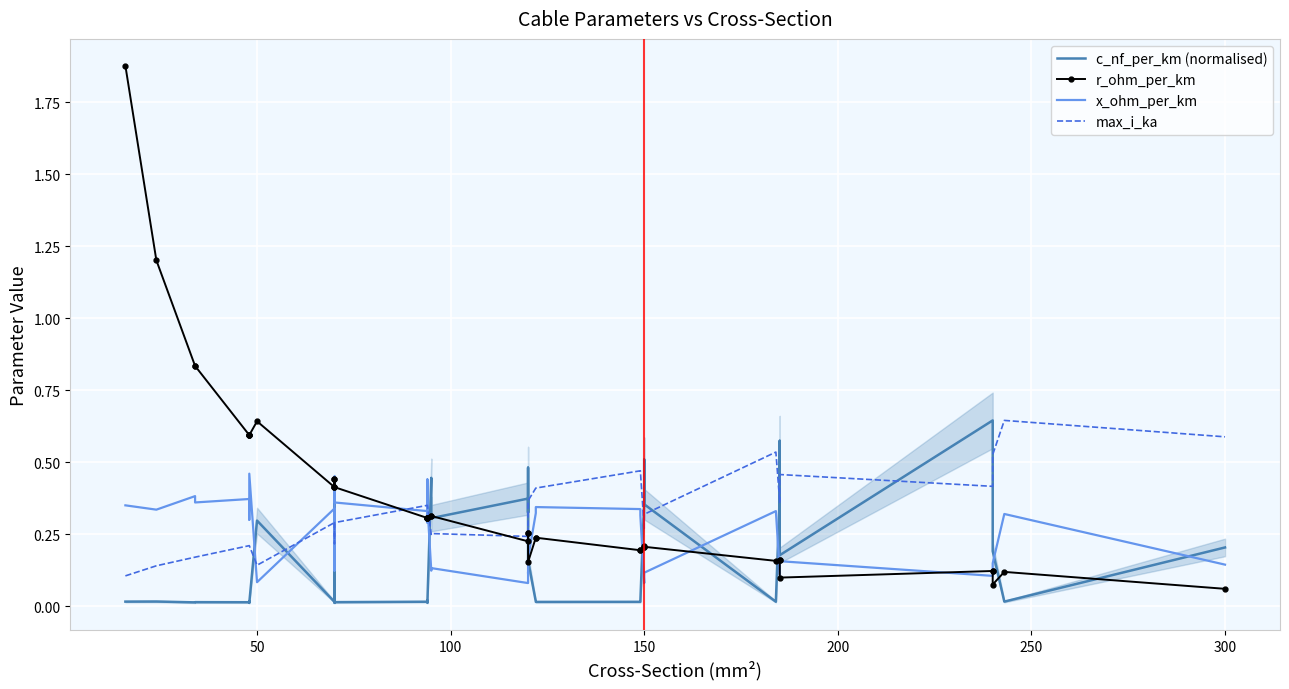

In max_i_ka, how many points are higher than both neighbors (excluding endpoints)?

6